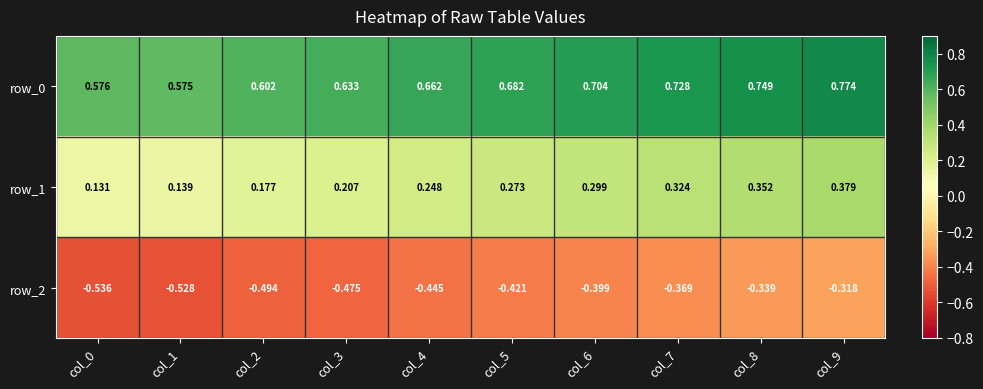

Where is row_0 nearest to the value 0?

col_1